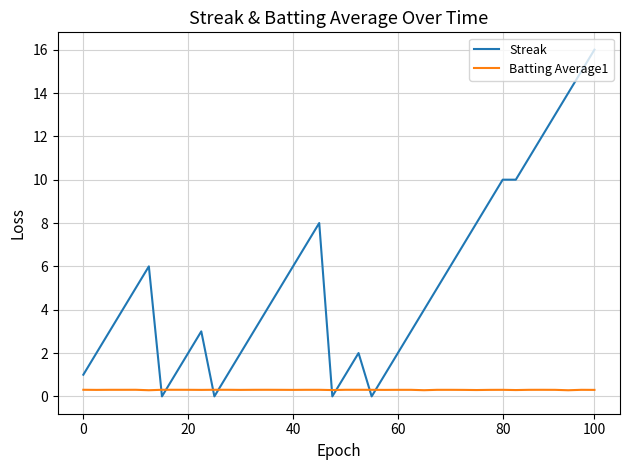

How many times do Batting Average1 and Streak cross each other?

8